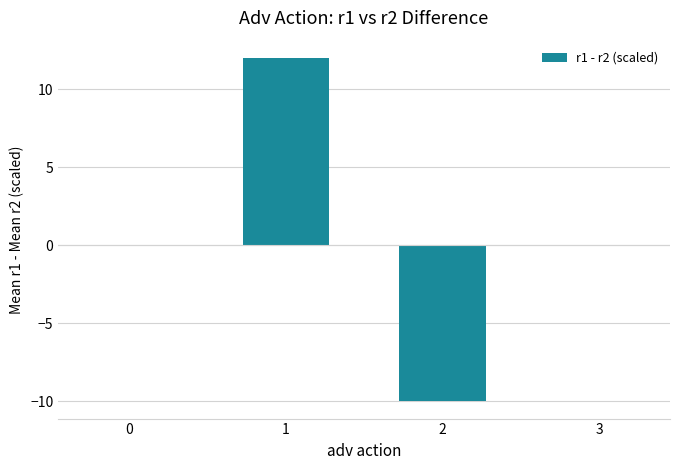

What is the maximum value shown in the chart?

12.0